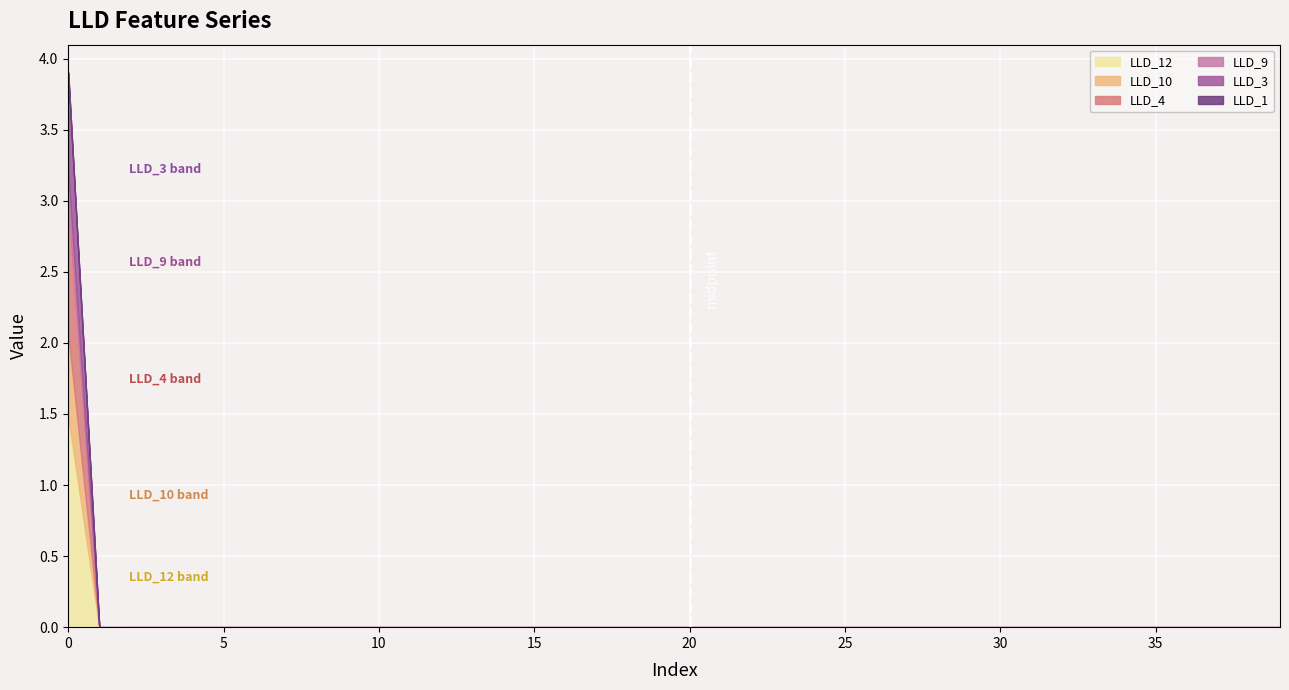

Which series has the widest spread of values?

LLD_12